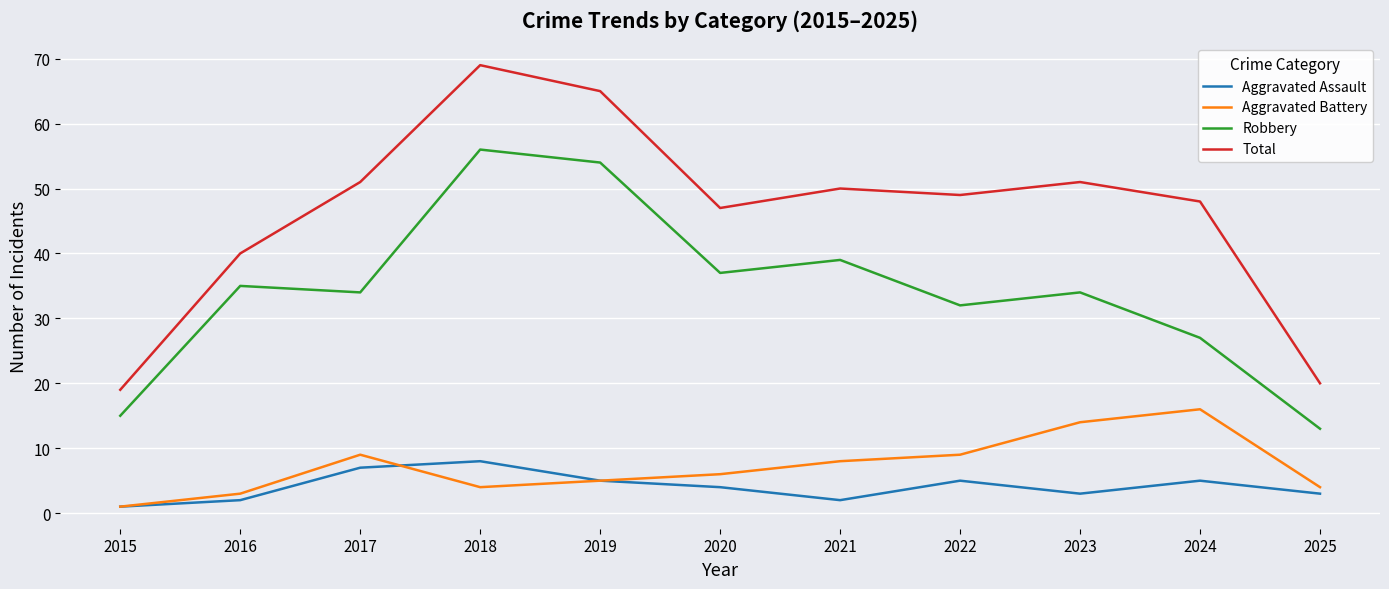

The value of Aggravated Battery at 2019 is 5. True or false?

True